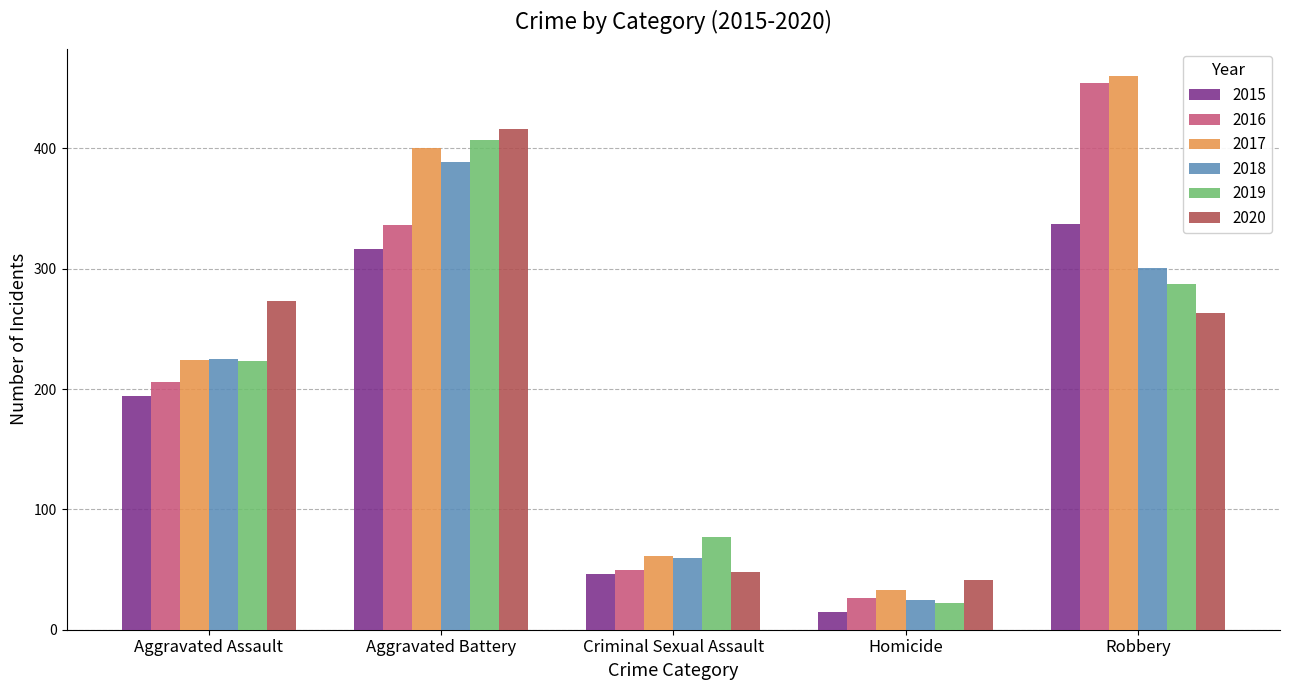

Between Homicide and Robbery, which series saw the biggest shift?

2016